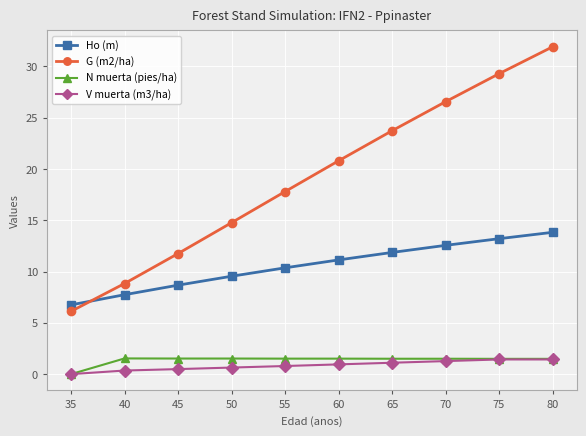

The G (m2/ha) series shows 45.6 at 80. True or false?

False